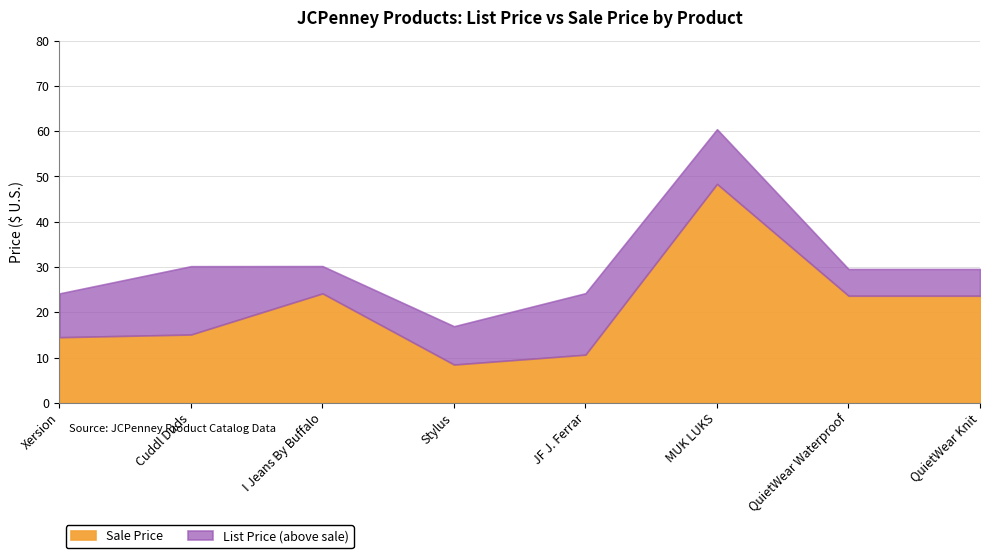

Is the value of sale_price at Stylus greater than the value of list_price at JF J. Ferrar?

No